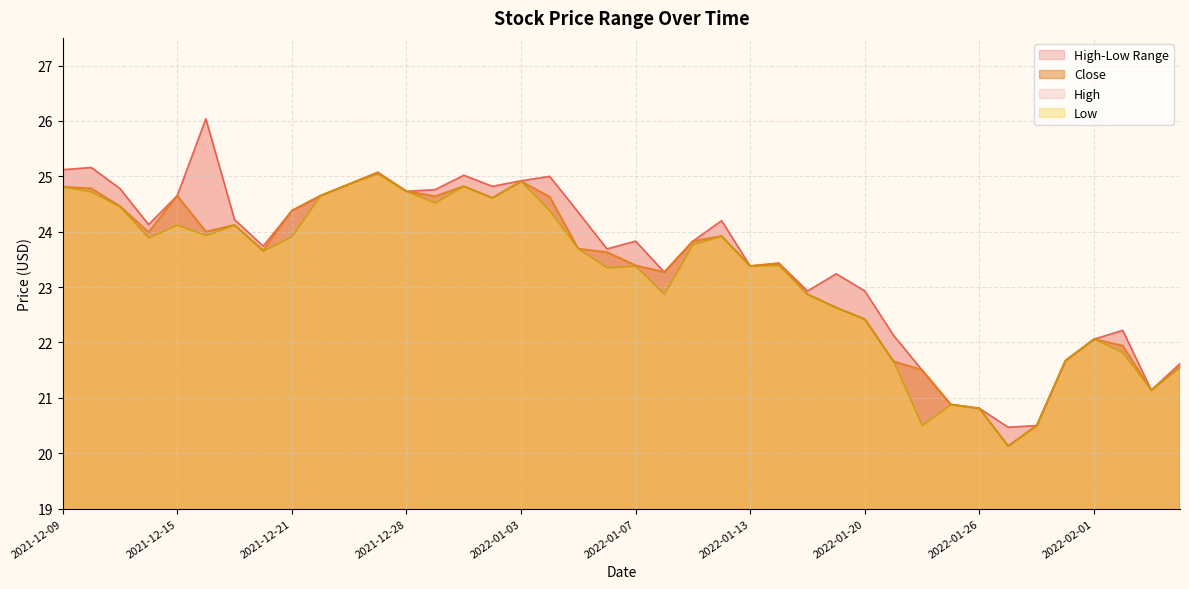

What is the sum of all High values?

940.1